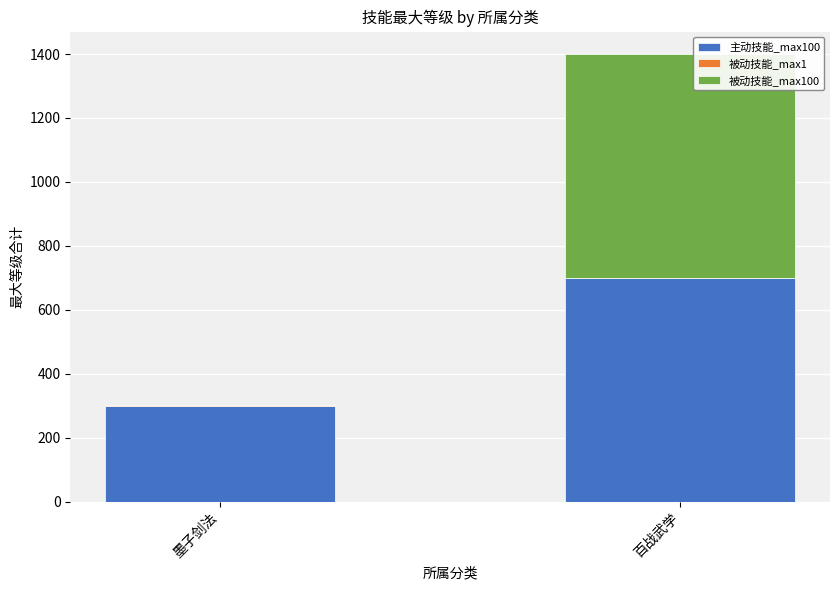

The value of 主动技能_max100 at 百战武学 is 1255. True or false?

False